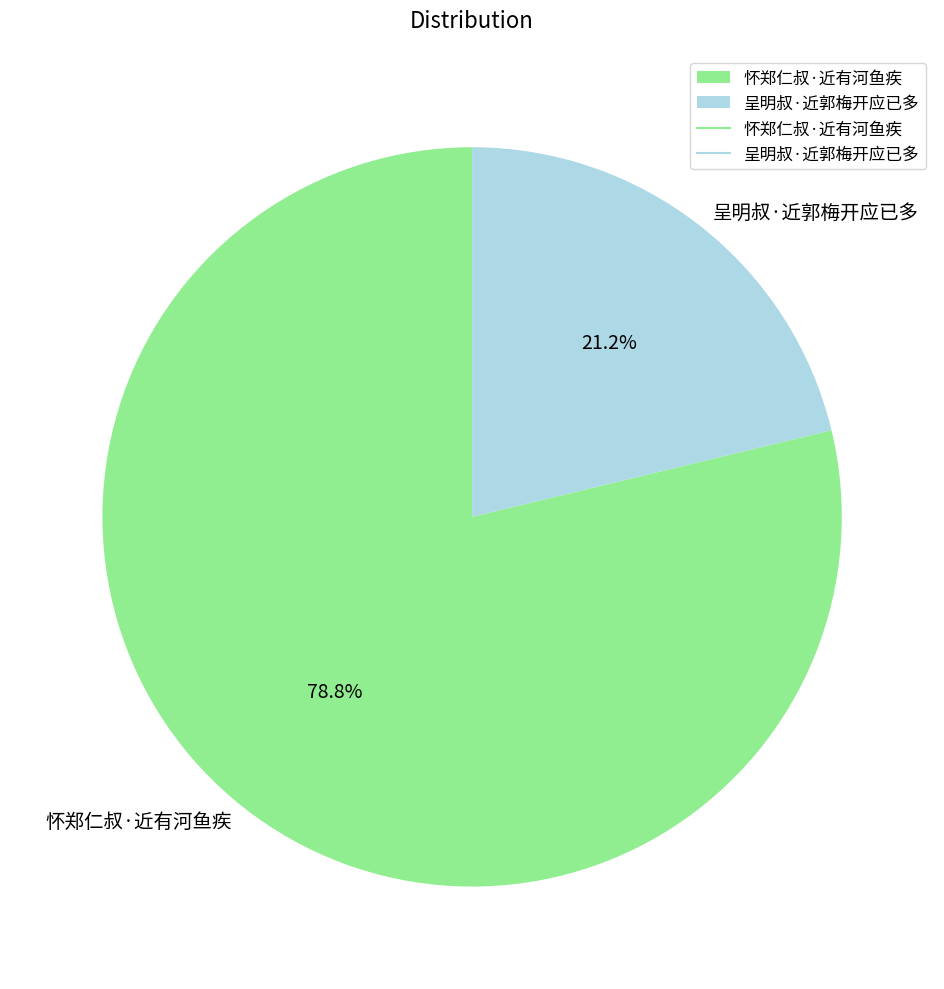

To the nearest percent, what is the combined percentage of 怀郑仁叔·近有河鱼疾 and 呈明叔·近郭梅开应已多?

100%